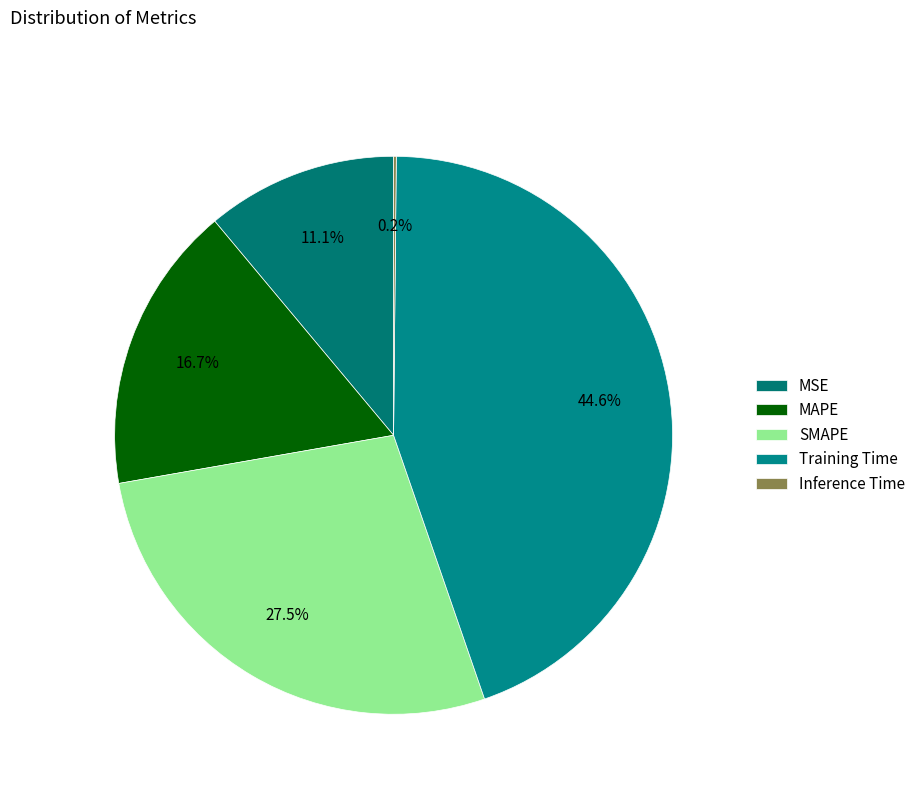

Between Inference Time and MAPE, which is larger?

MAPE